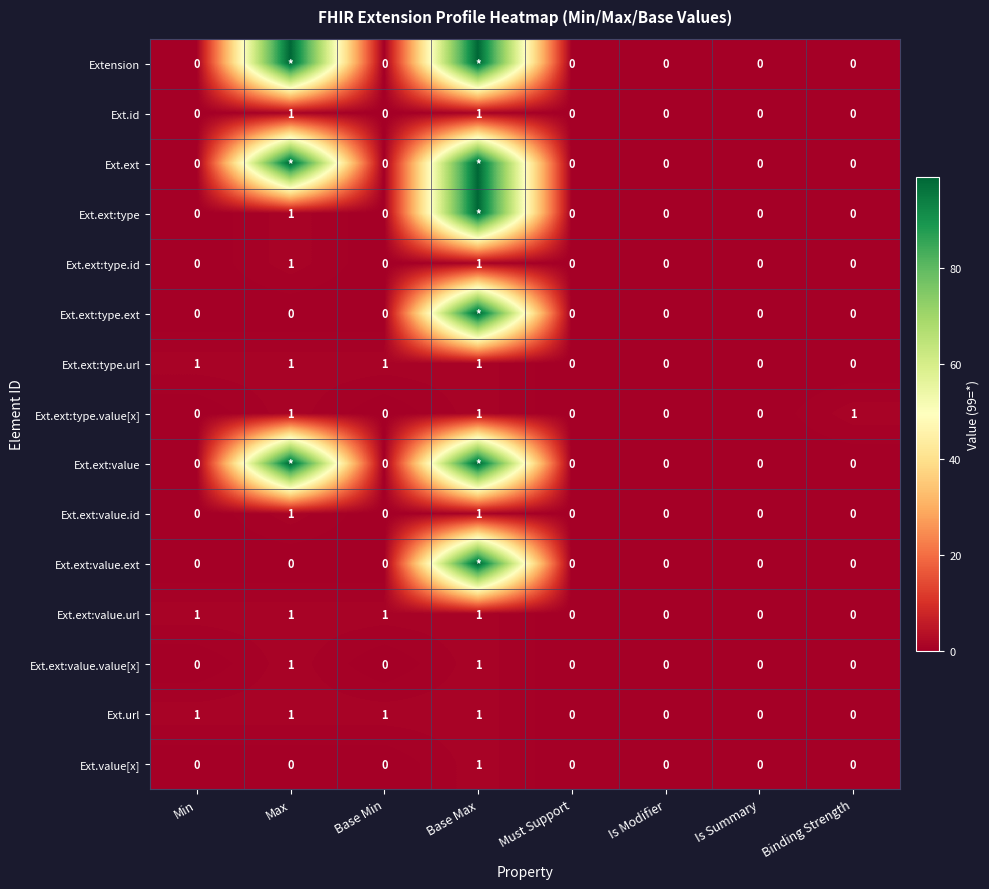

True or false: Ext.ext:value.value[x] has a value of 0 at Base Min.

True